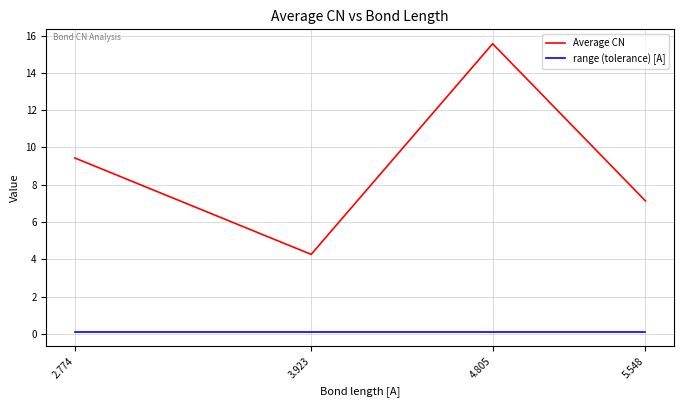

What is the difference between the maximum and minimum values in the Average CN series?

11.3